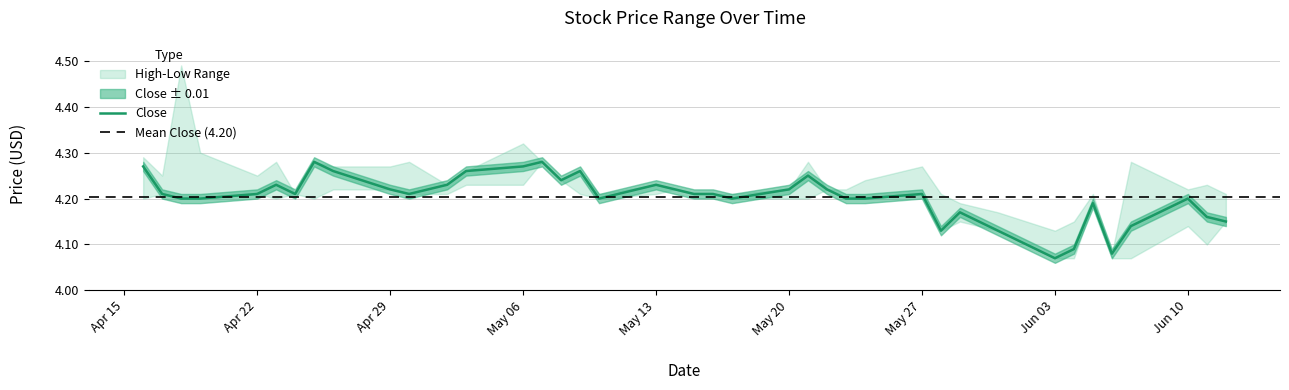

Where is the first local maximum for Close?

2024-04-23